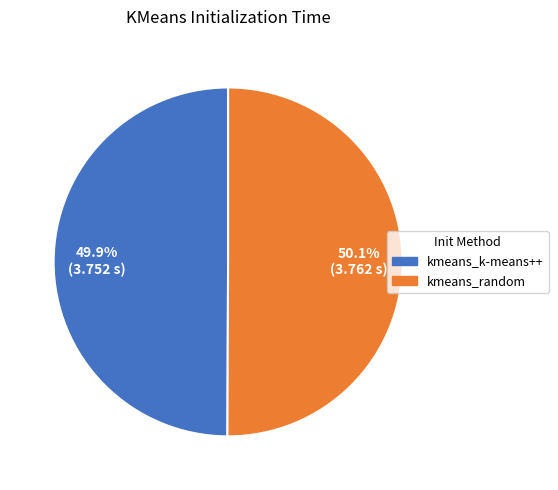

Approximately how many times larger is the value at kmeans_k-means++ compared to kmeans_random?

1.0